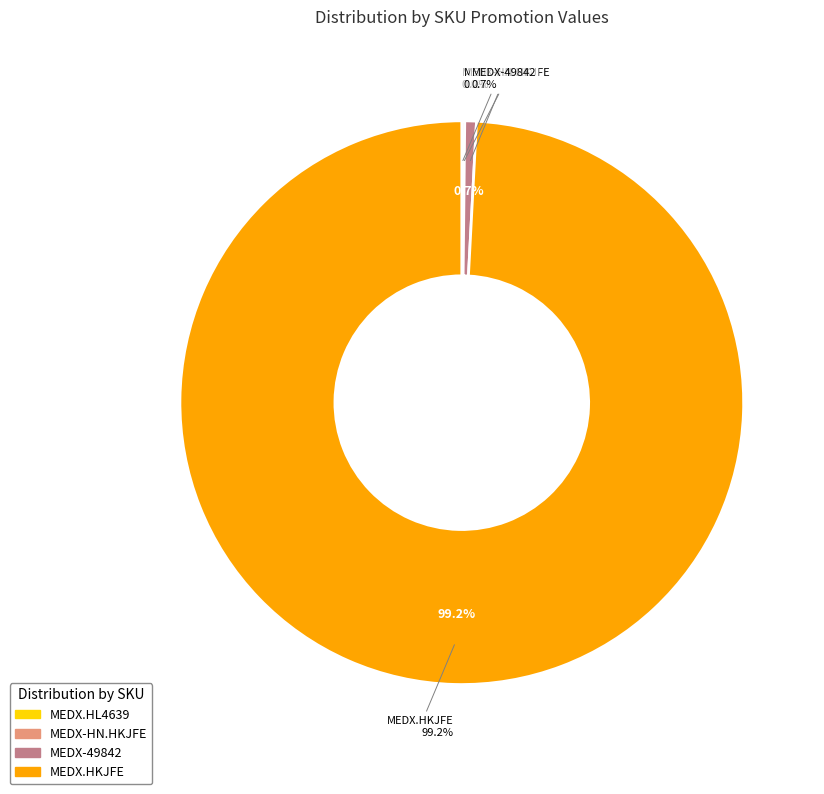

How many segments does this pie chart have?

4